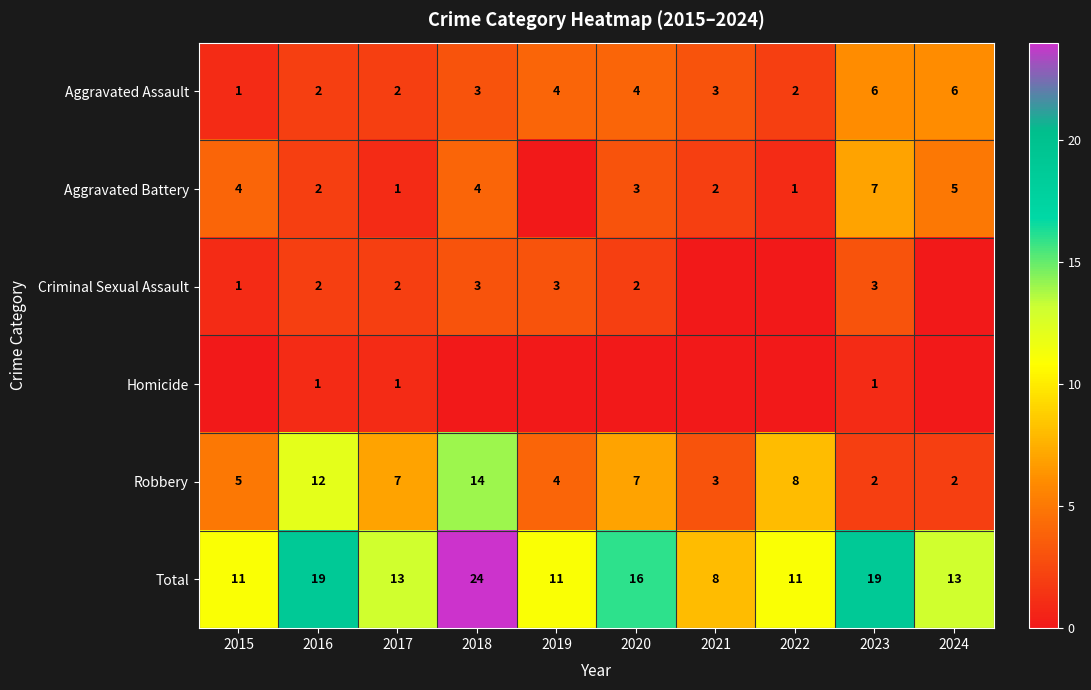

What is the lowest value of the Robbery series?

2